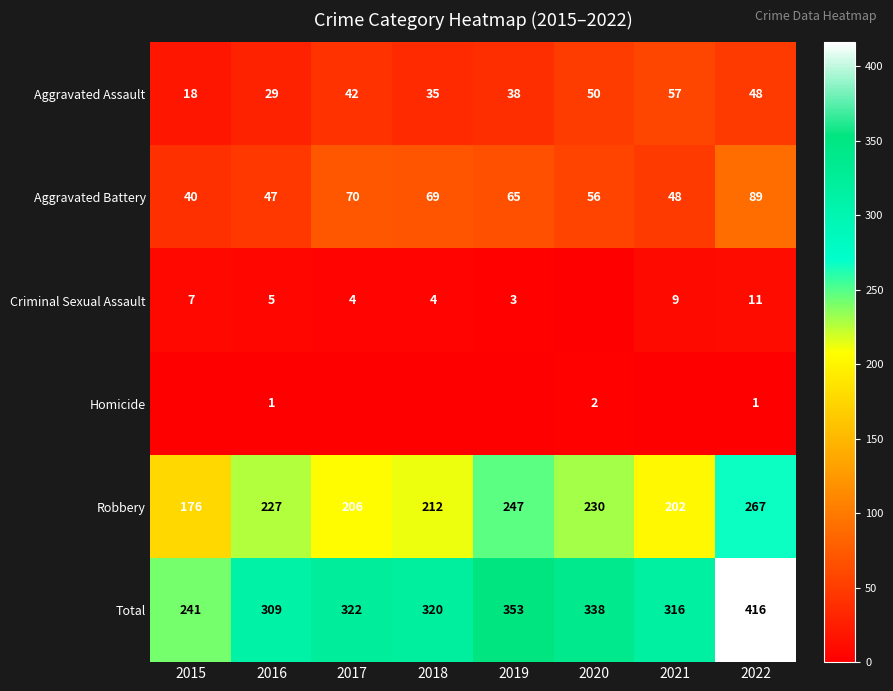

What is the difference between the second highest and minimum values in the Robbery series?

71